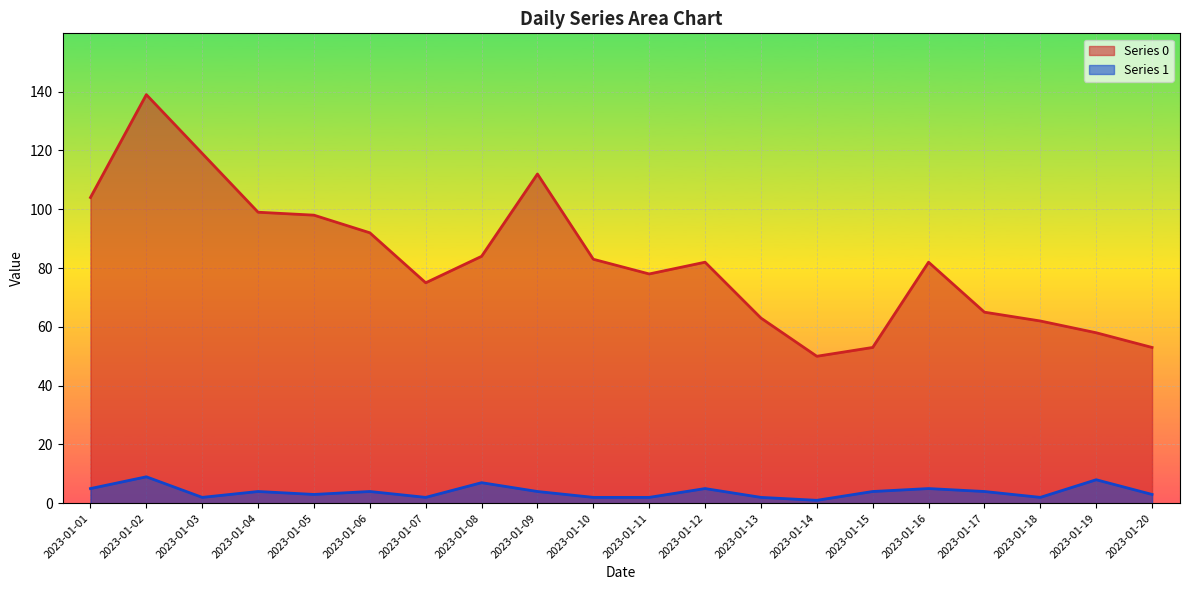

Does the chart display data point markers on the line(s)?

No